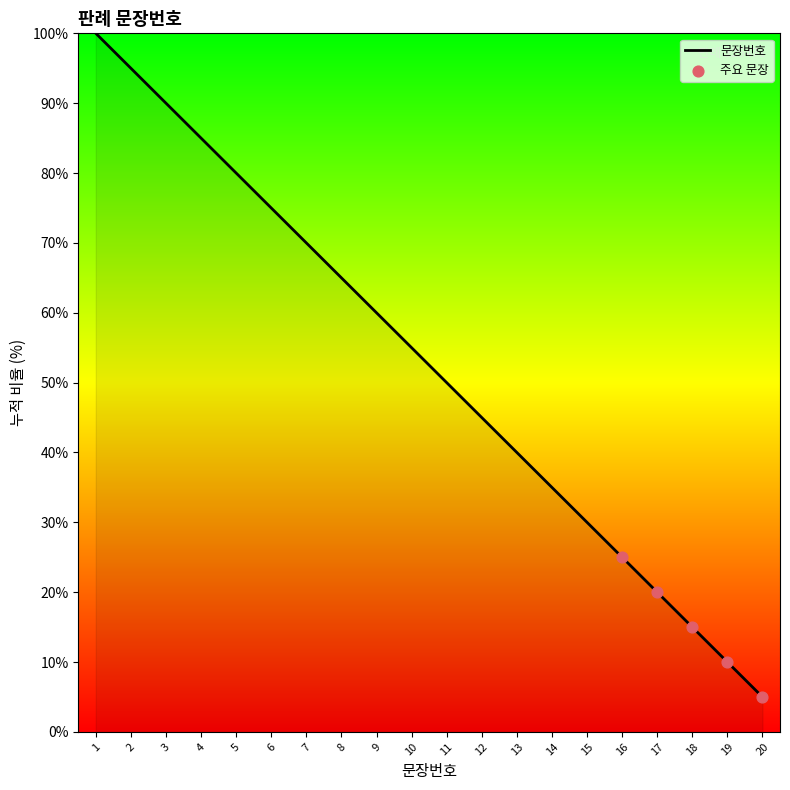

Which has a higher value, 9 or 5?

5